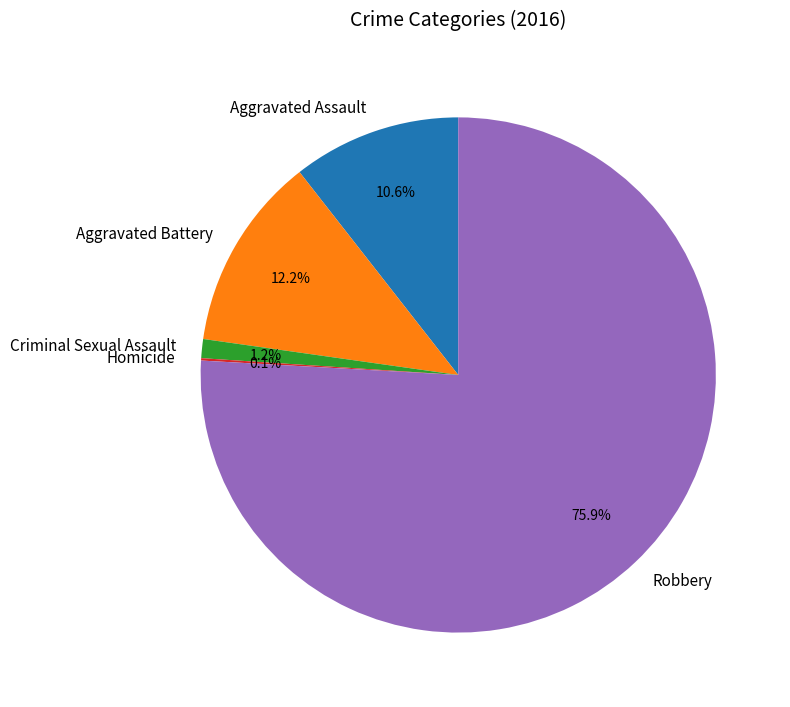

Between Criminal Sexual Assault and Robbery, which is larger?

Robbery